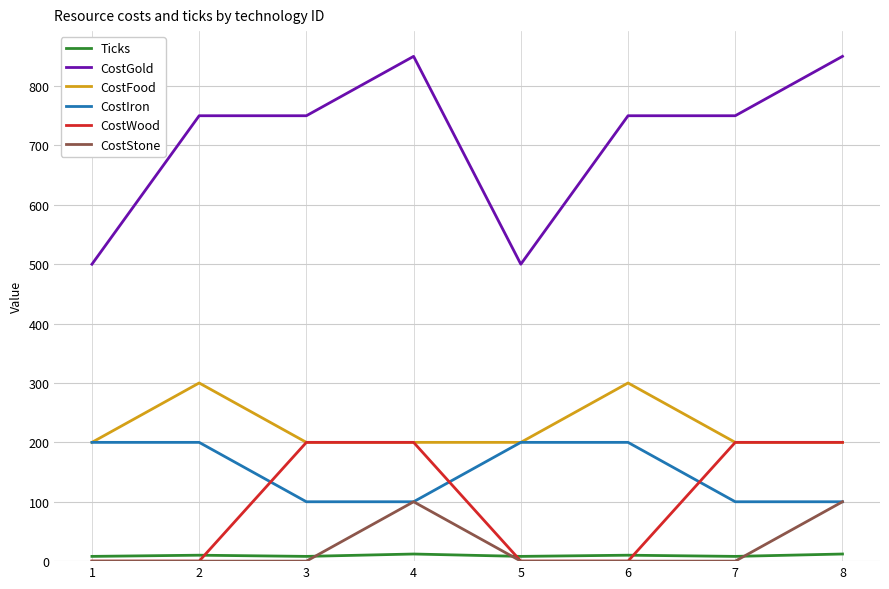

Is it true that Ticks equals 8 at 1?

True